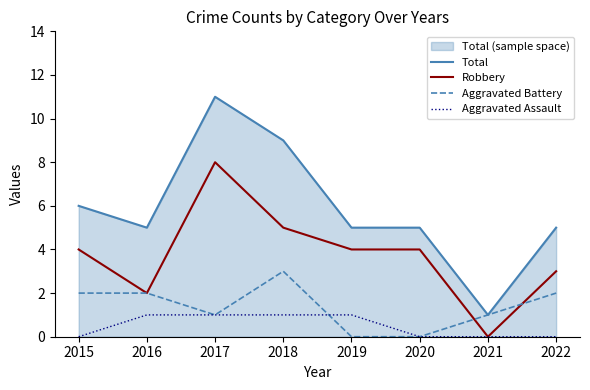

At which label does Aggravated Battery reach its peak?

2018